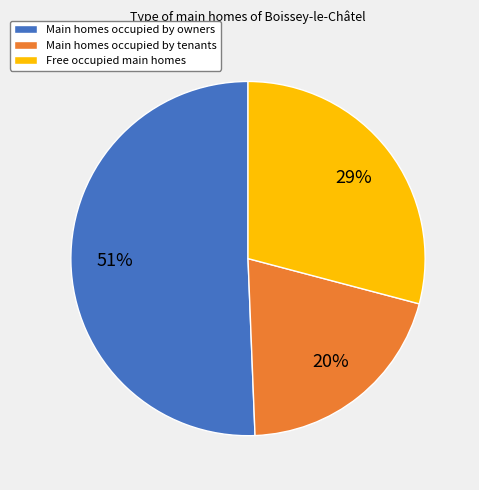

Rank the categories by value from highest to lowest.

Main homes occupied by owners, Free occupied main homes, Main homes occupied by tenants